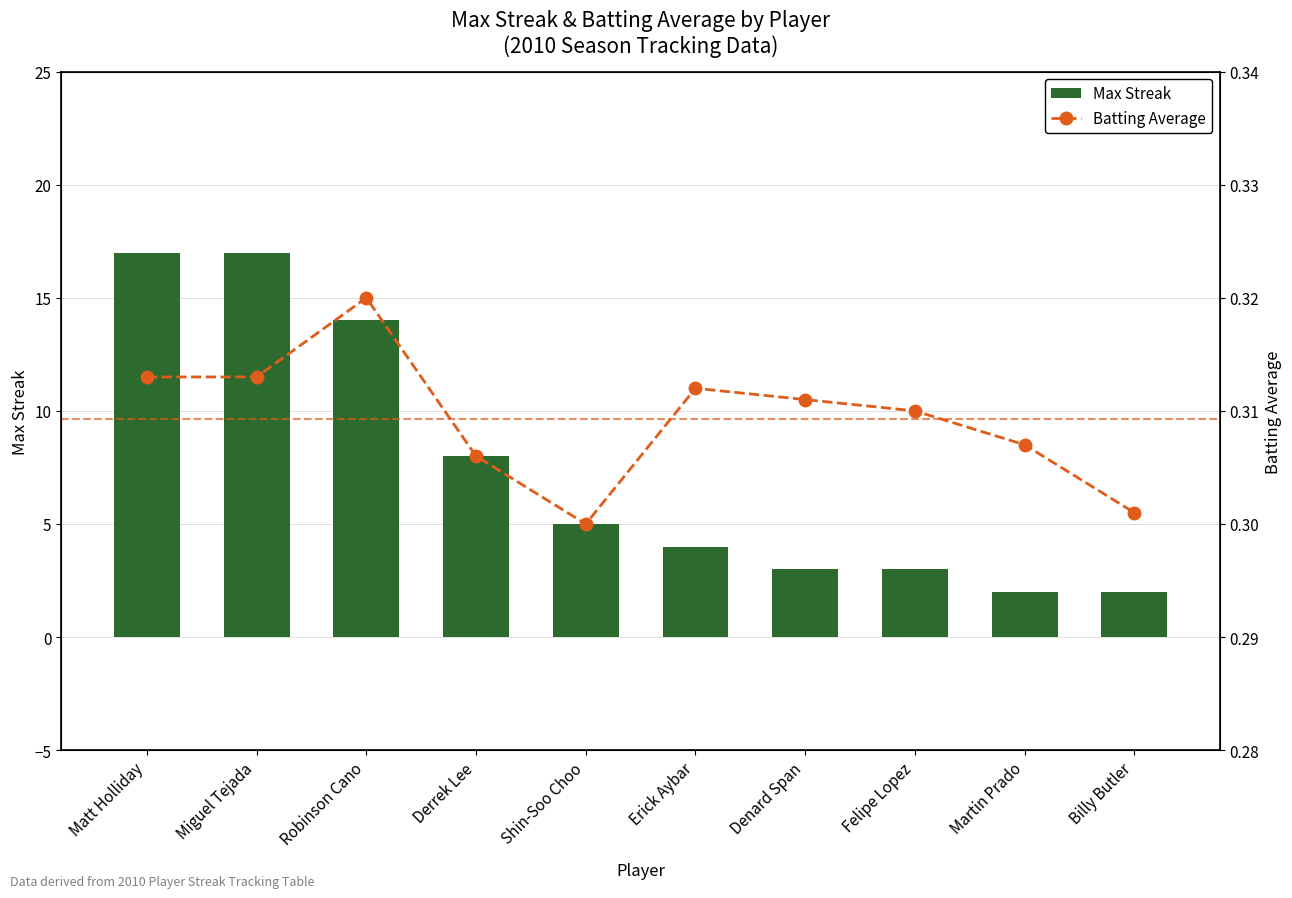

The value of Max Streak at Derrek Lee is 13.0. True or false?

False